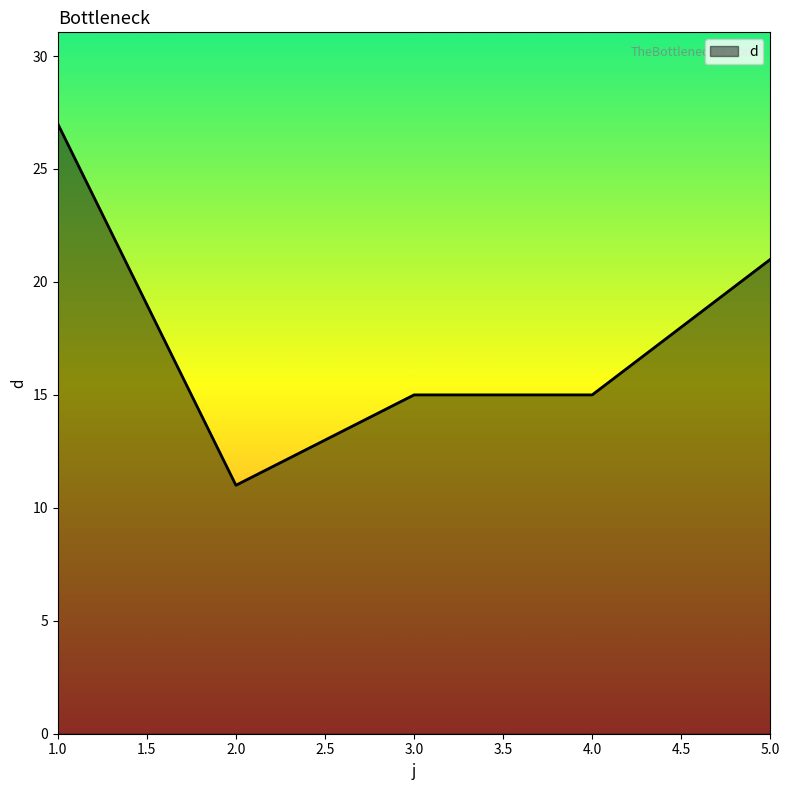

What is the smallest value displayed?

11